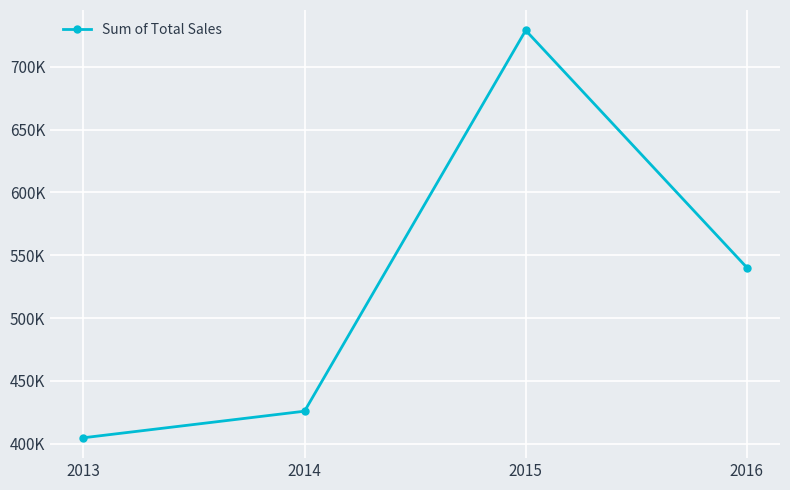

True or false: the data shows 540191.5 at 2016.

True